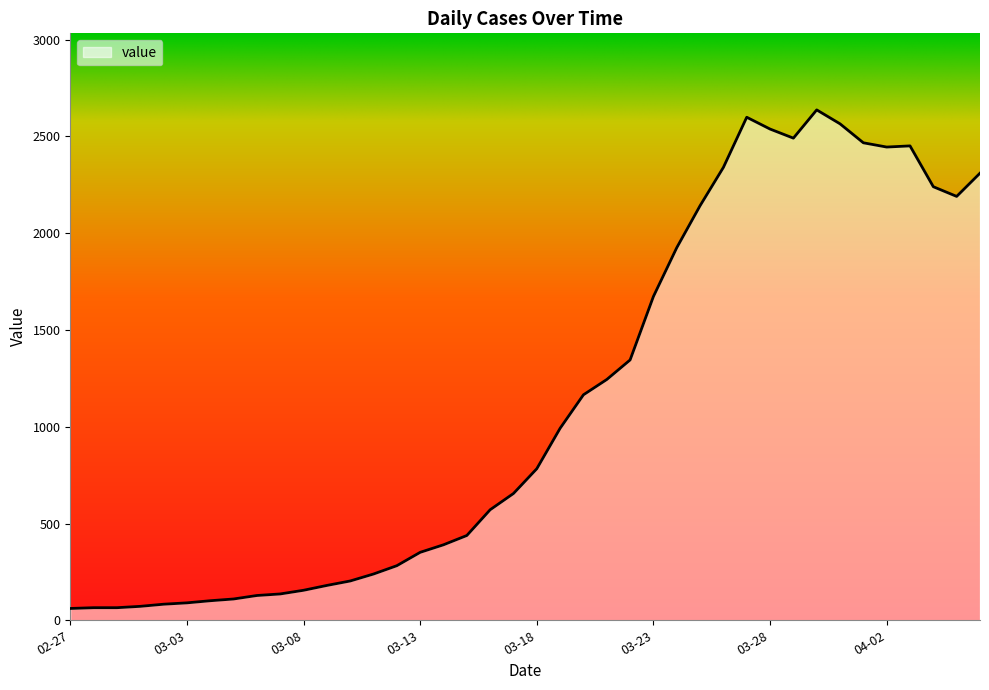

What is the greatest value displayed?

2637